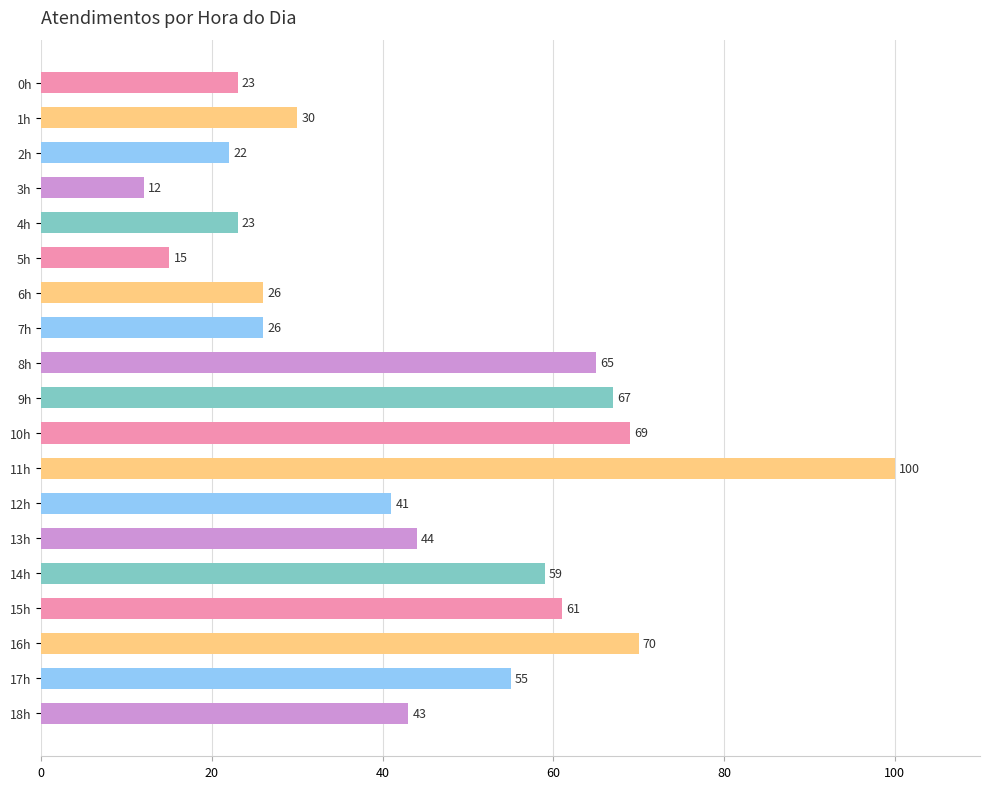

What is the maximum value shown in the chart?

100